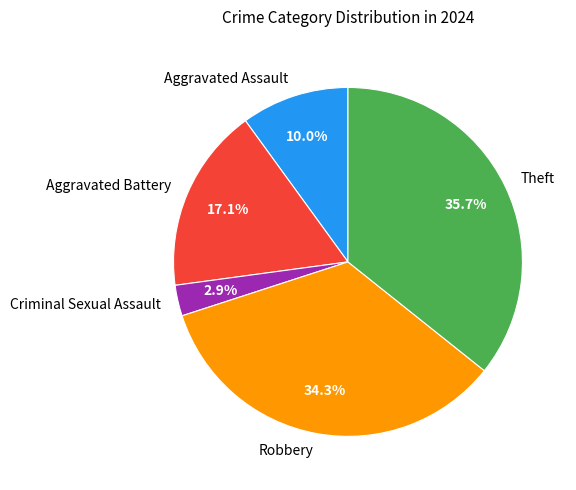

To the nearest percent, what is the difference between the Criminal Sexual Assault and Theft slice percentages?

33%